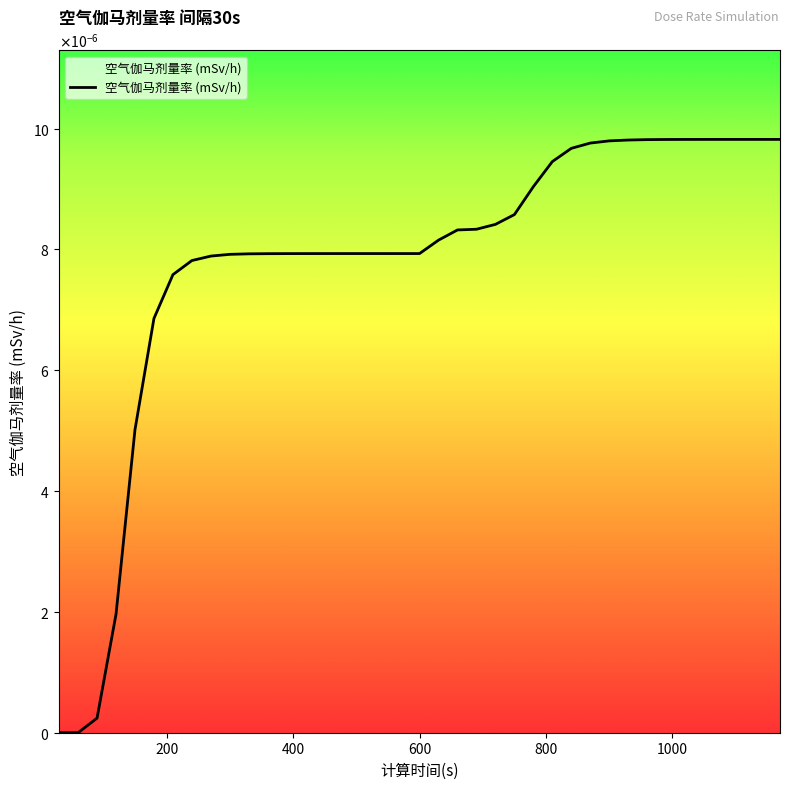

Is this an area chart (filled region under the line)?

Yes